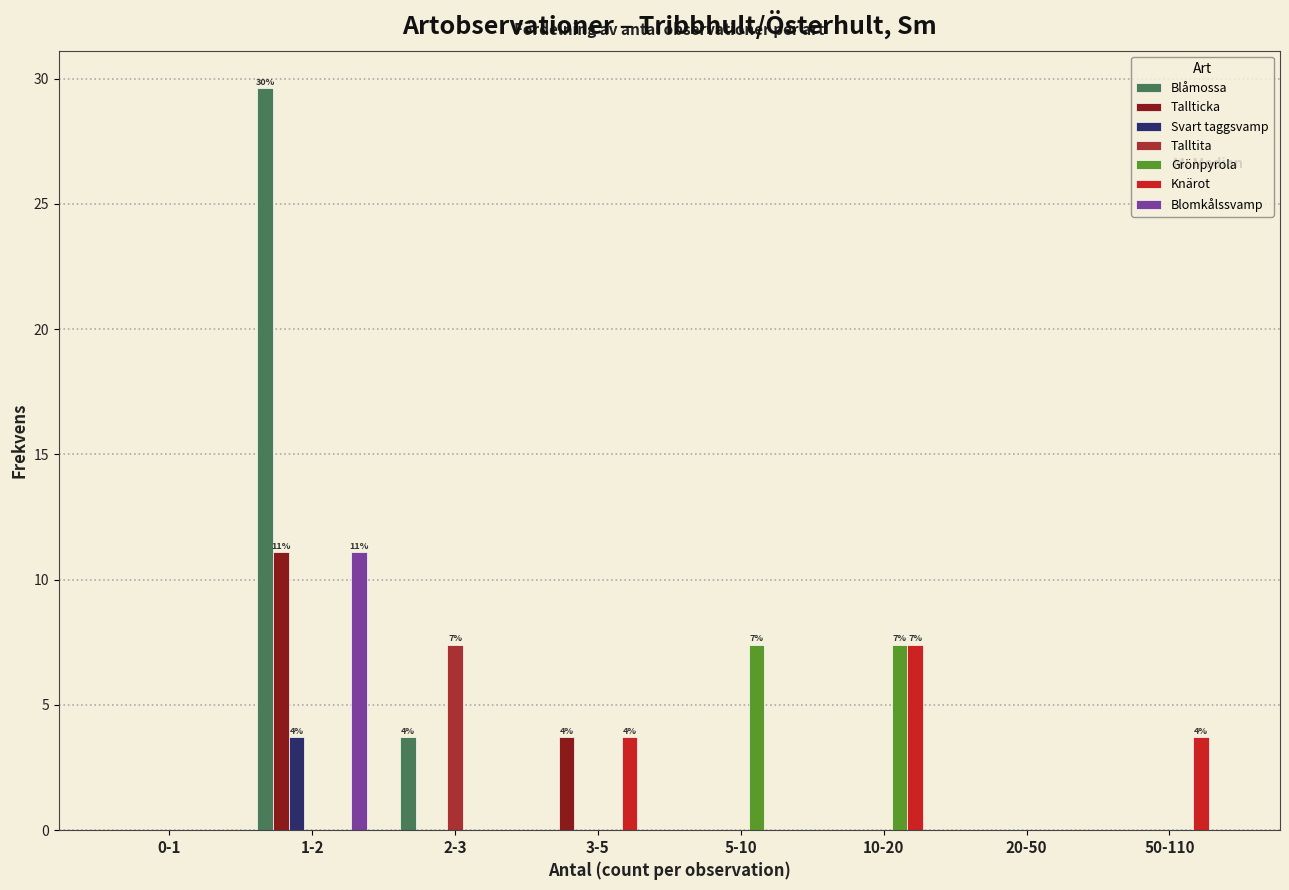

Which category has the highest value across all series?

1-2